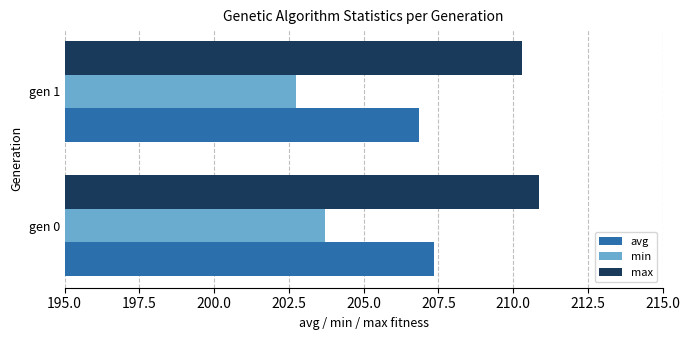

Rank the series by their maximum value, from lowest to highest.

min, avg, max